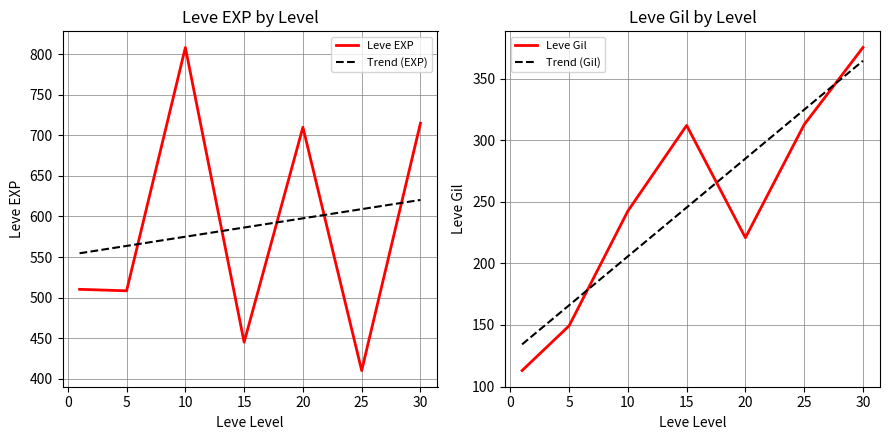

True or false: Trend (Gil) and Leve Gil intersect in this chart.

True